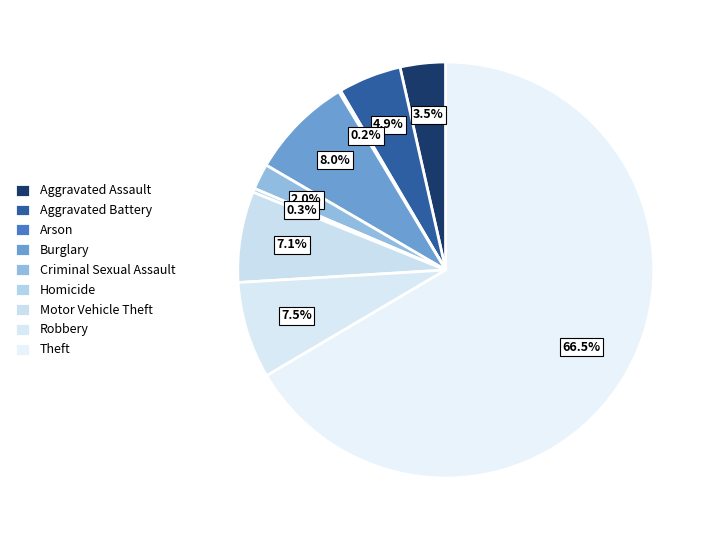

What is the ratio of the value at Homicide to the value at Criminal Sexual Assault?

0.2